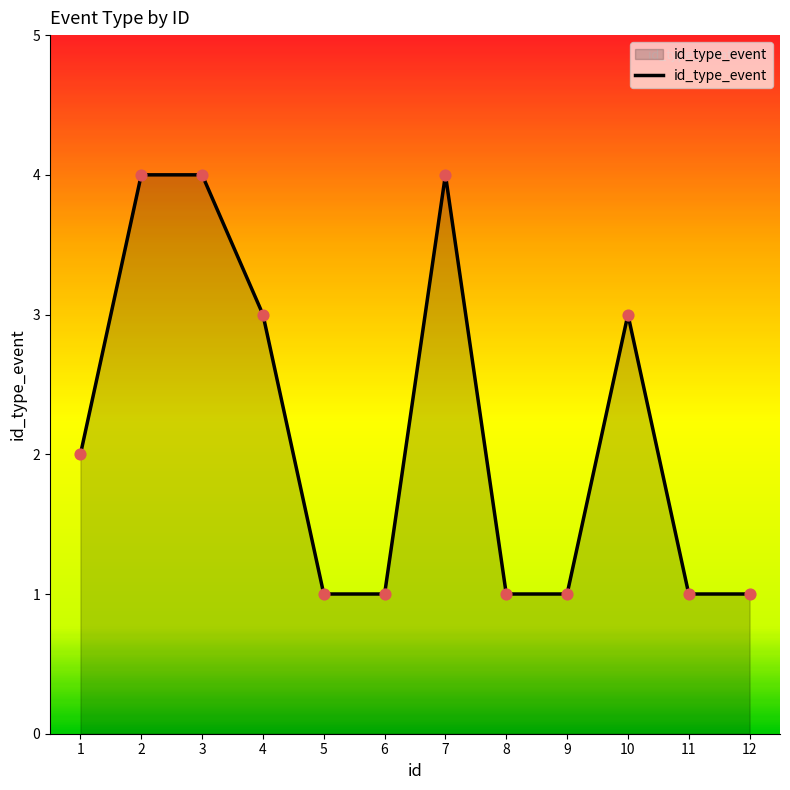

Approximately how many times larger is the value at 3 compared to 12?

4.0